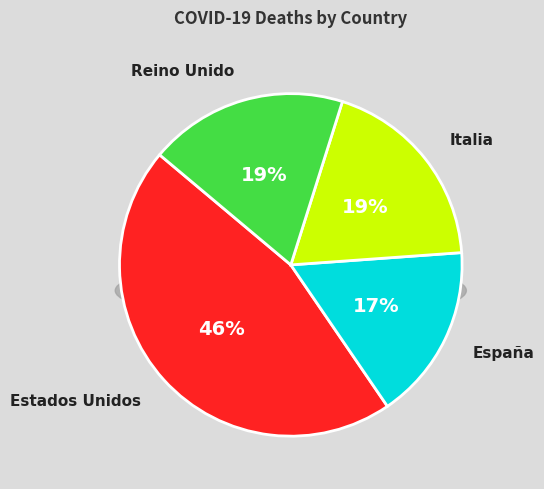

Rank the categories by value from lowest to highest.

España, Reino Unido, Italia, Estados Unidos